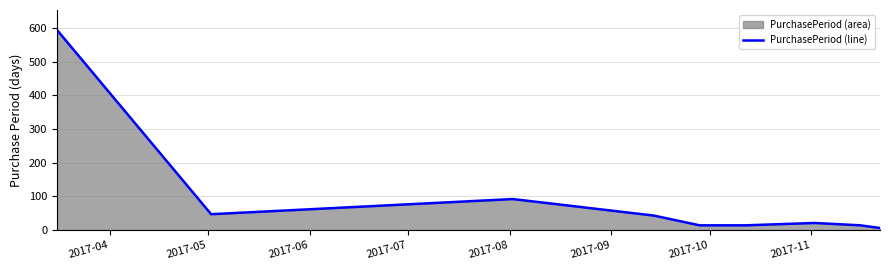

What is the maximum value shown in the chart?

594